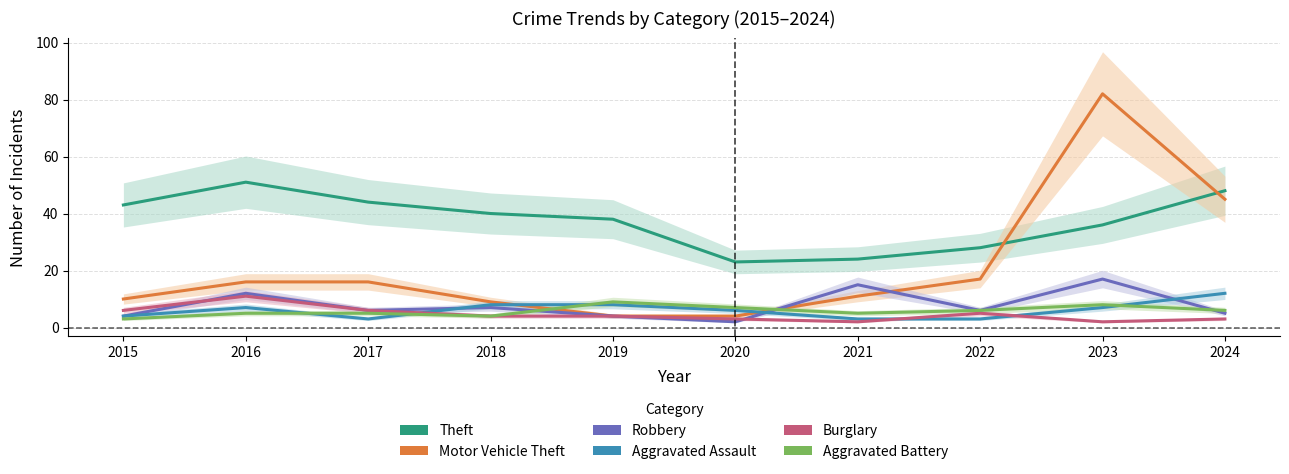

Which series has the largest total across all categories?

Theft